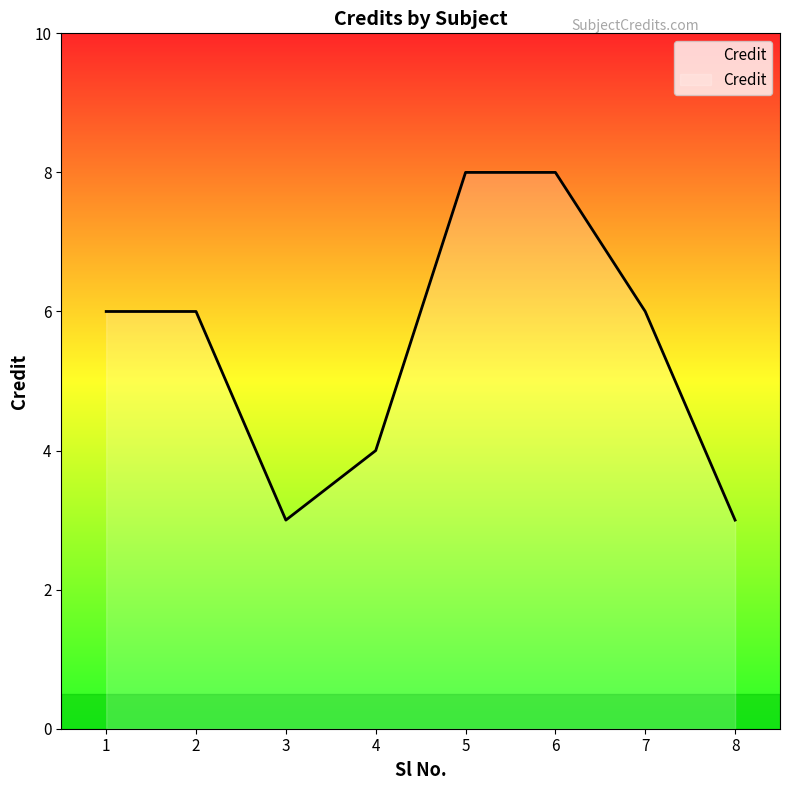

Reading left to right, transcribe all the data shown in this chart.

1=6	2=6	3=3	4=4	5=8	6=8	7=6	8=3